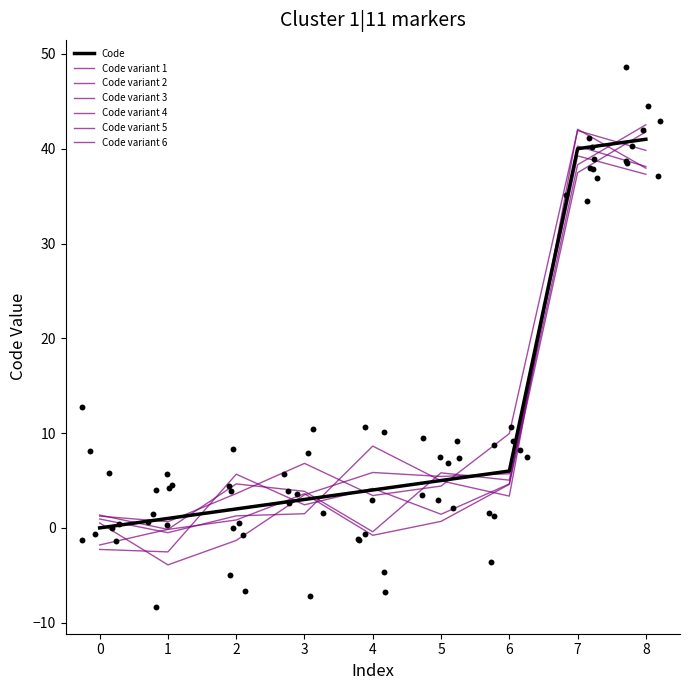

Between 3 and 1, which is larger?

3